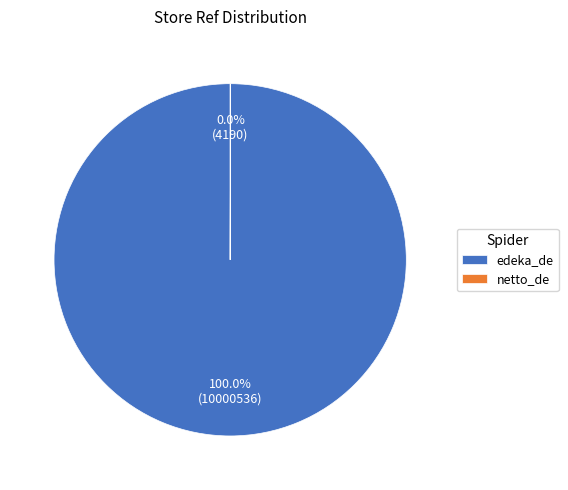

What is the largest slice in the pie chart?

edeka_de